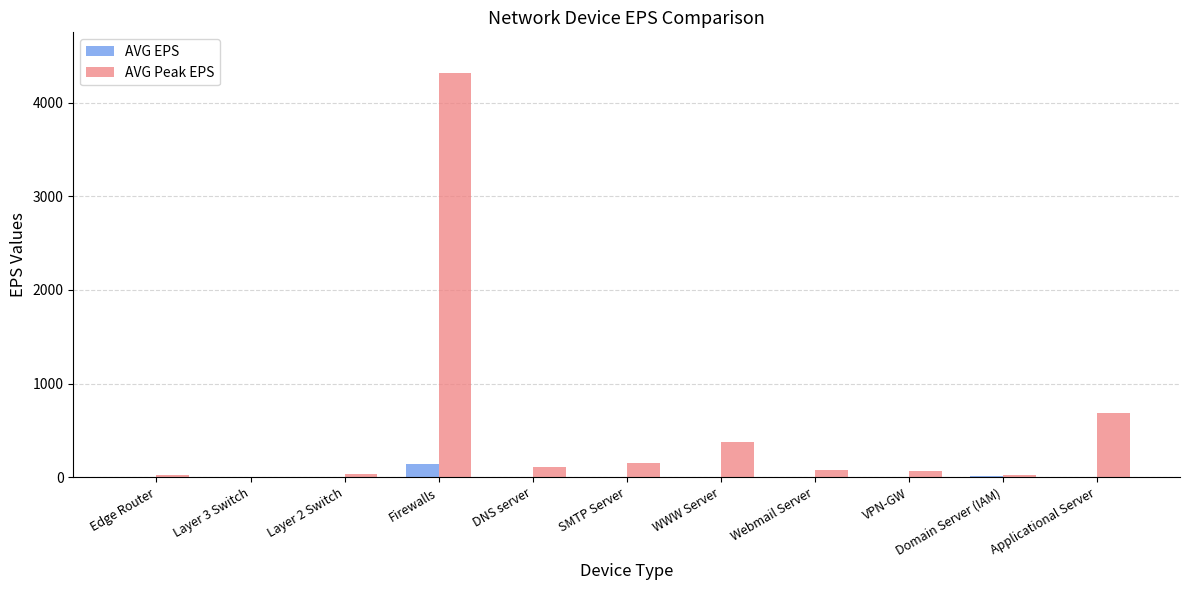

What is the average value of the AVG EPS series?

15.1